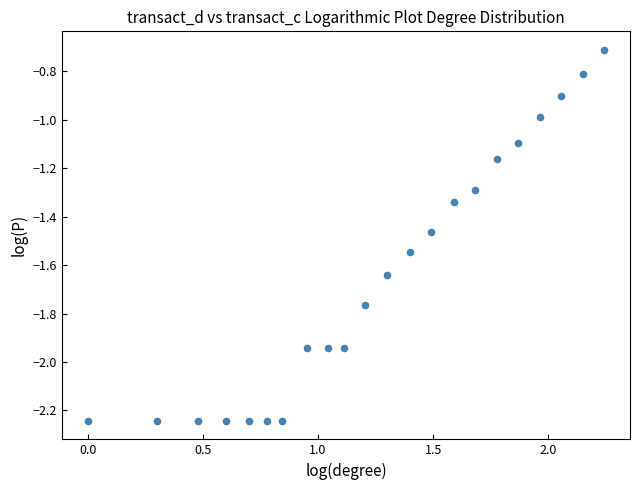

What is the range of X values (max minus min)?

2.2